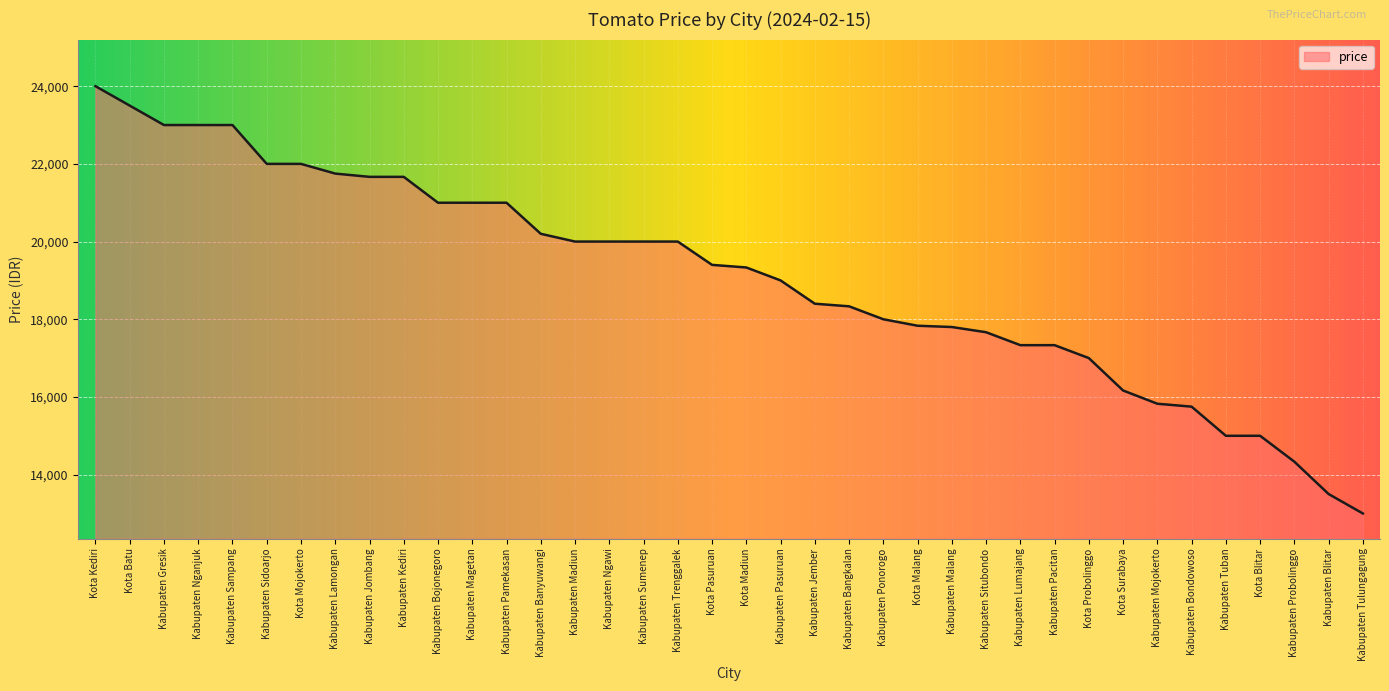

Is it true that the value at Kabupaten Banyuwangi is 9784?

False